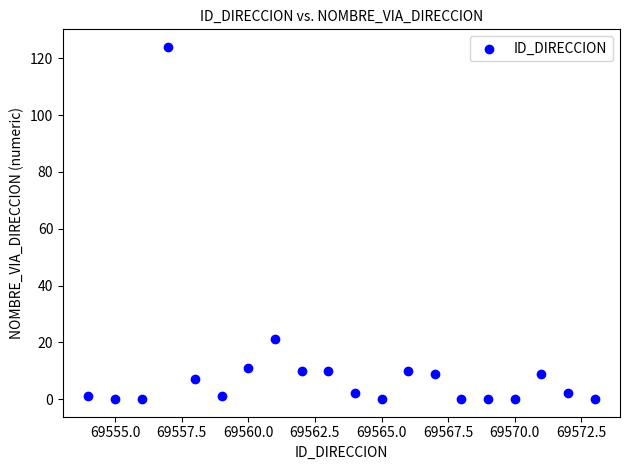

What is the range of Y values (max minus min)?

124